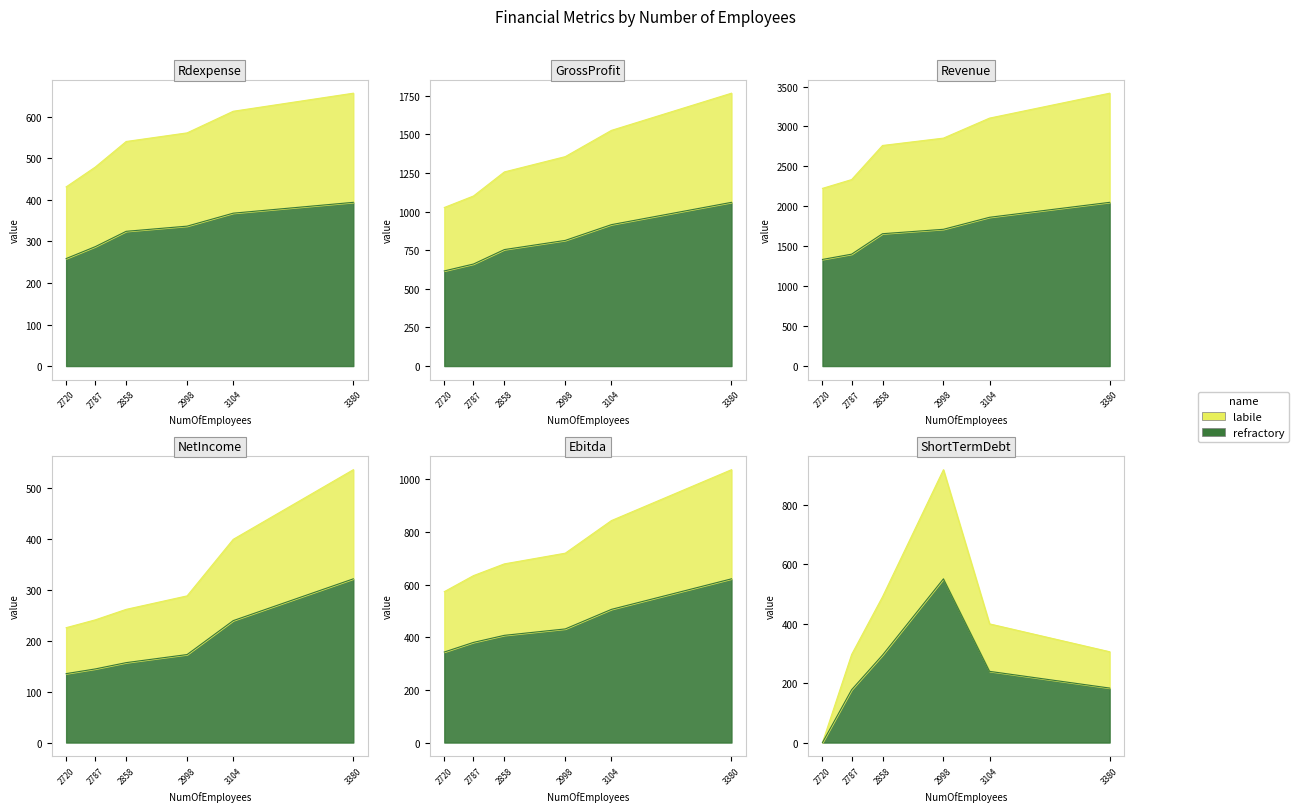

Rank the series by their maximum value, from lowest to highest.

NetIncome, Rdexpense, ShortTermDebt, Ebitda, GrossProfit, Revenue